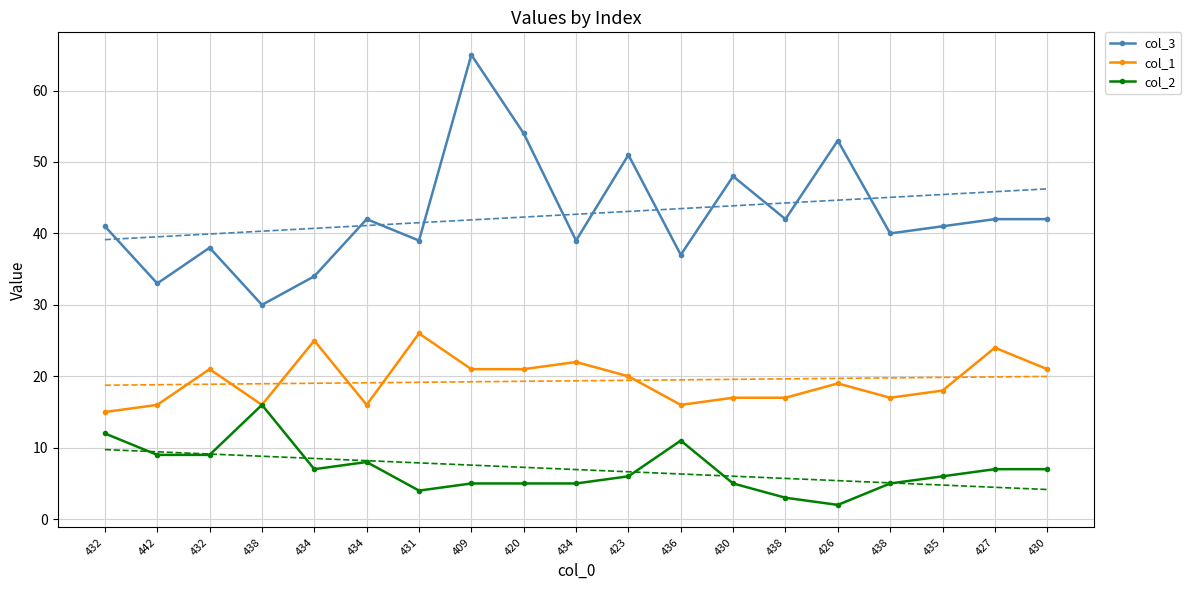

Does the chart have visible grid lines?

Yes